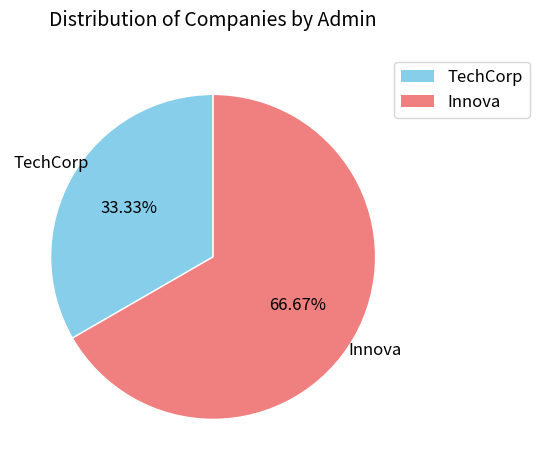

True or false: Innova accounts for 67% of the total.

True